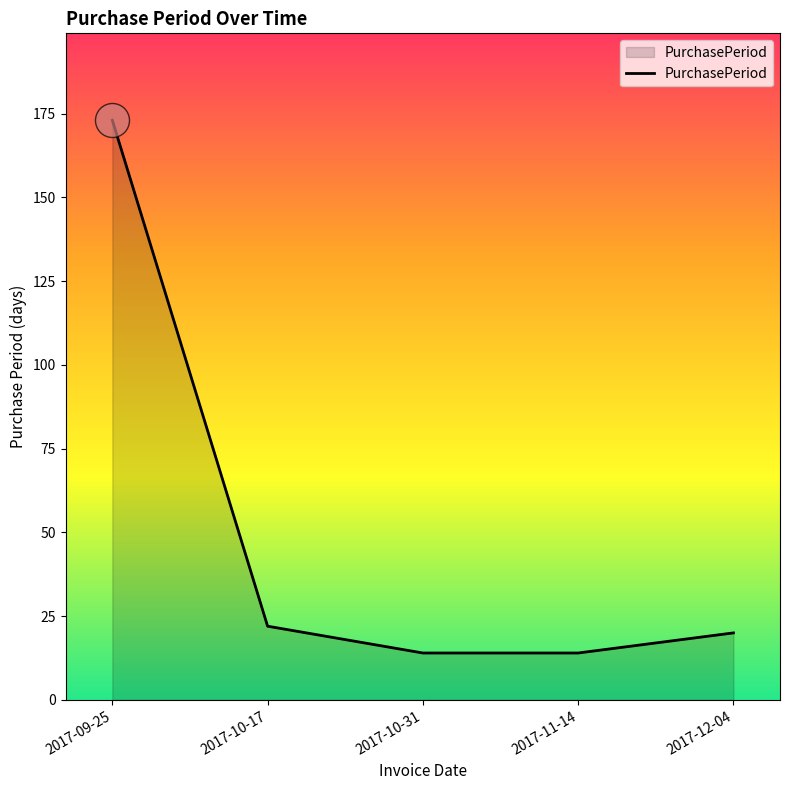

Between 2017-09-25 and 2017-11-14, which is larger?

2017-09-25